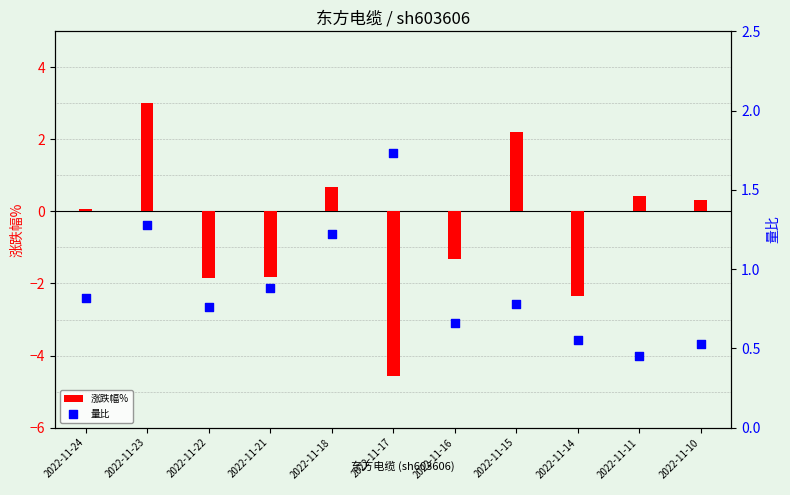

Which series has the widest spread of Y values?

涨跌幅%